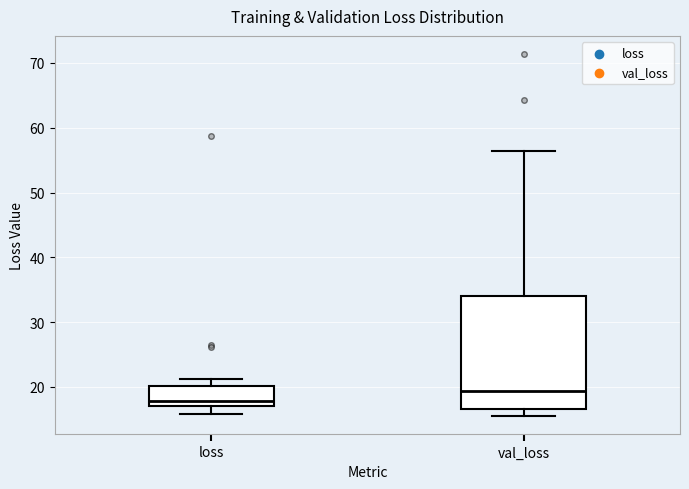

Which box has the highest median line?

val_loss